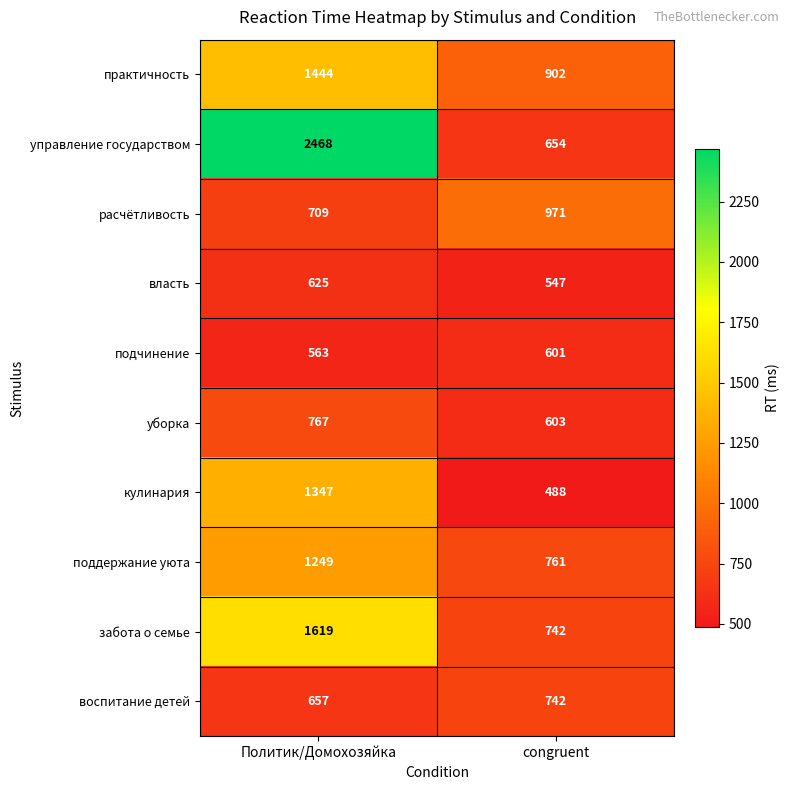

How many series are shown in this chart?

10